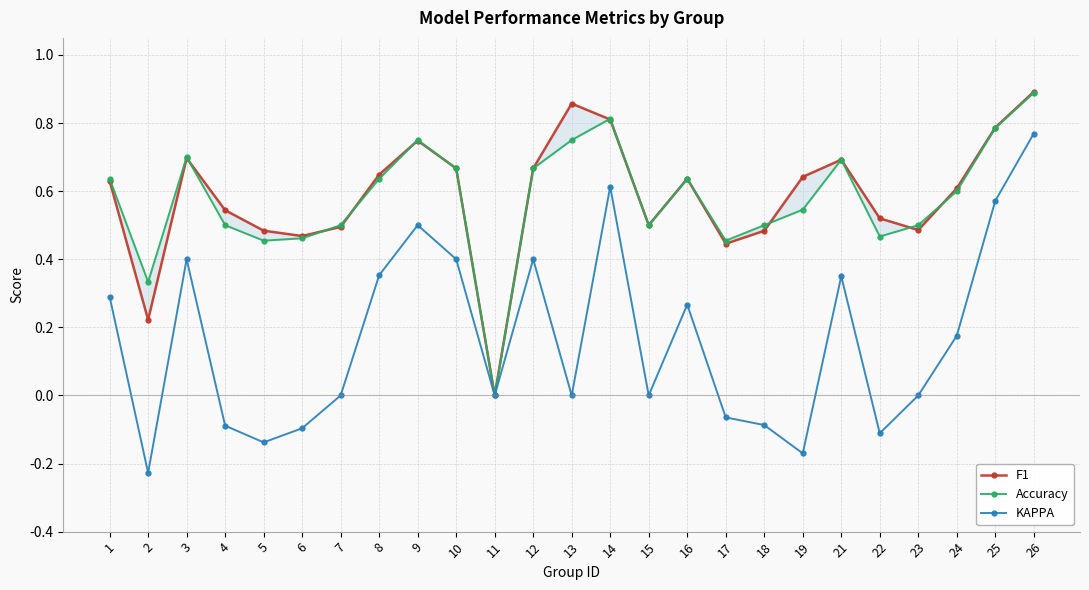

Rank the series at 1 from lowest to highest value.

KAPPA, F1, Accuracy